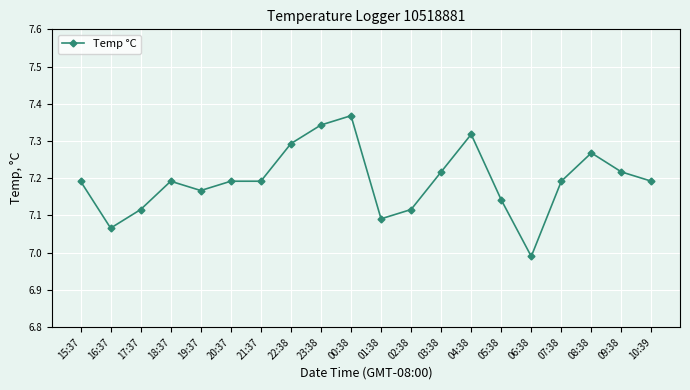

At which category does the data reach its first local valley?

16:37